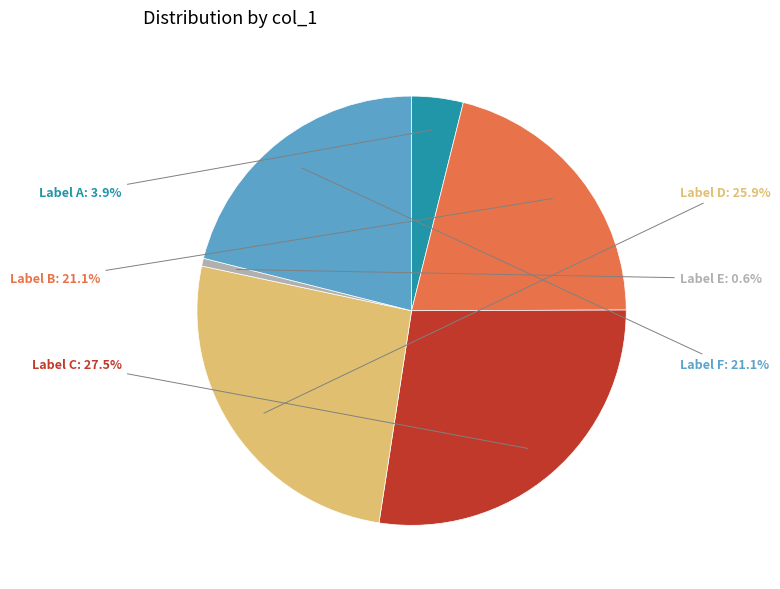

Which slice is the smallest?

Label E